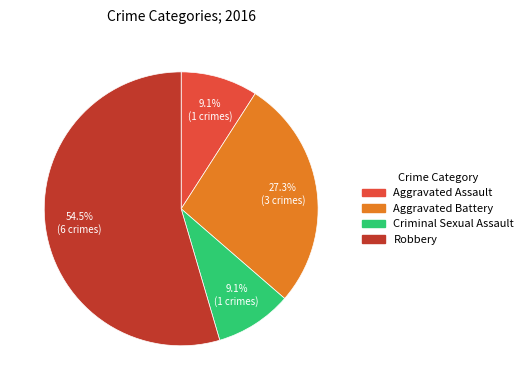

Which has a higher value, Robbery or Aggravated Assault?

Robbery